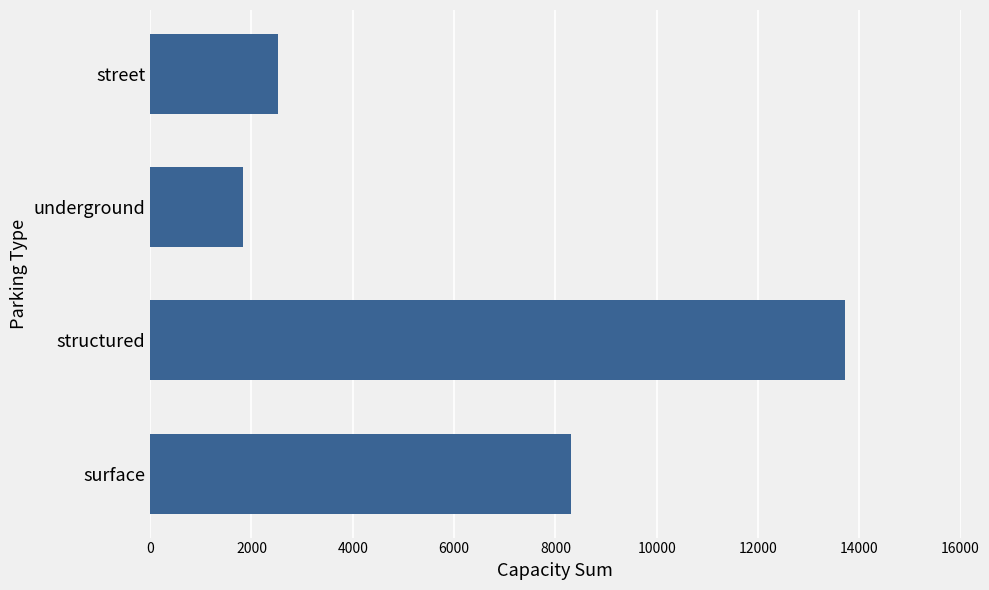

Count the number of categories in the chart.

4